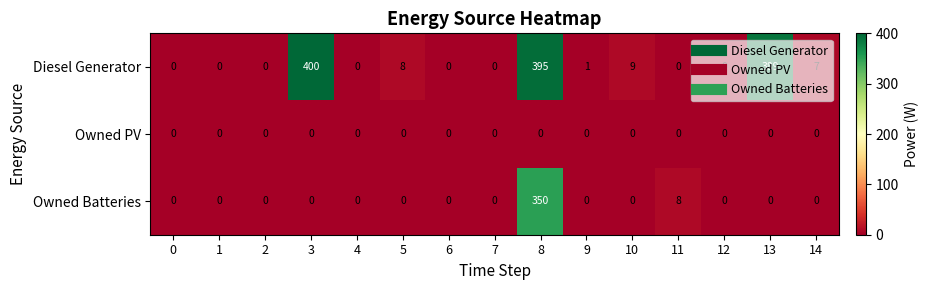

True or false: Owned Batteries has a value of 124 at 13.

False